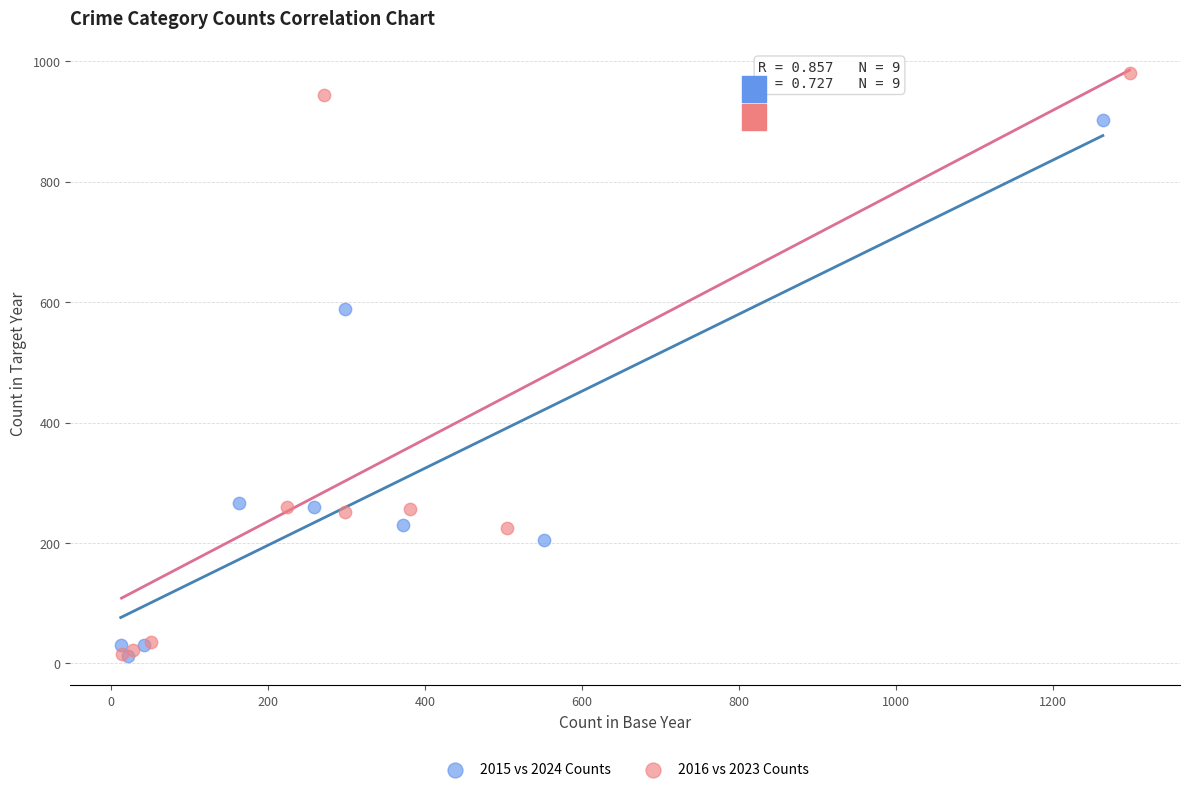

Which series has the largest Y range (max minus min)?

2016 vs 2023 Counts